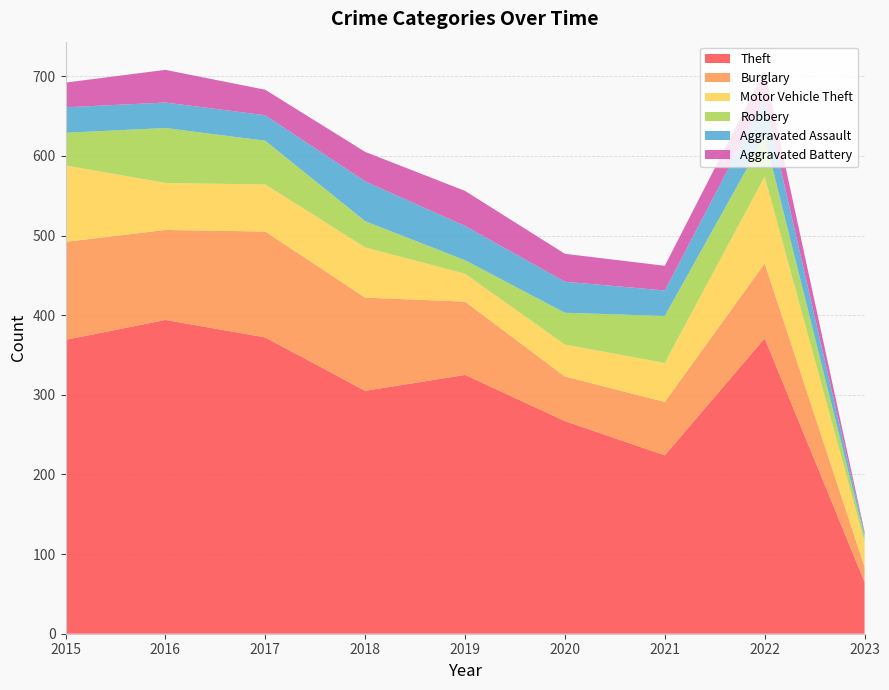

Reading left to right, list all the values displayed in this chart.

Theft: 2015=369	2016=394	2017=372	2018=305	2019=325	2020=267	2021=224	2022=371	2023=65
Burglary: 2015=123	2016=113	2017=133	2018=117	2019=92	2020=56	2021=67	2022=94	2023=19
Motor Vehicle Theft: 2015=96	2016=59	2017=59	2018=63	2019=35	2020=40	2021=49	2022=109	2023=31
Robbery: 2015=41	2016=69	2017=55	2018=33	2019=17	2020=40	2021=59	2022=50	2023=7
Aggravated Assault: 2015=32	2016=32	2017=32	2018=50	2019=43	2020=39	2021=32	2022=47	2023=4
Aggravated Battery: 2015=31	2016=41	2017=32	2018=37	2019=44	2020=35	2021=31	2022=36	2023=2